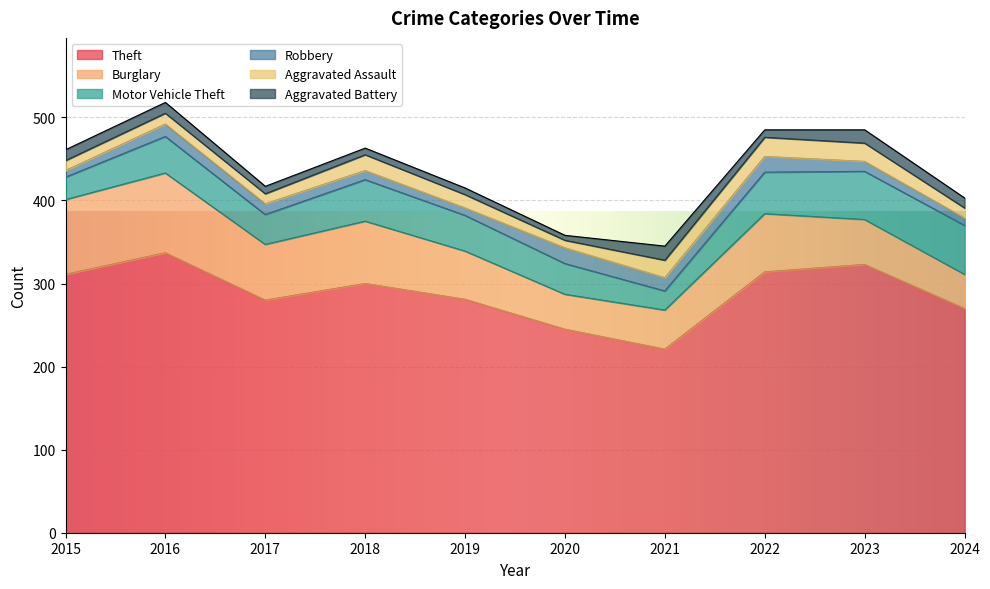

What is the total value across all series at 2018?

463